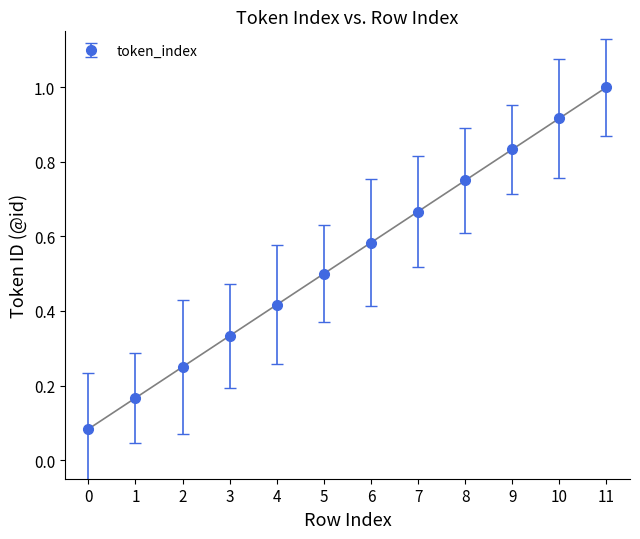

List the labels in order of value, smallest first.

0, 1, 2, 3, 4, 5, 6, 7, 8, 9, 10, 11